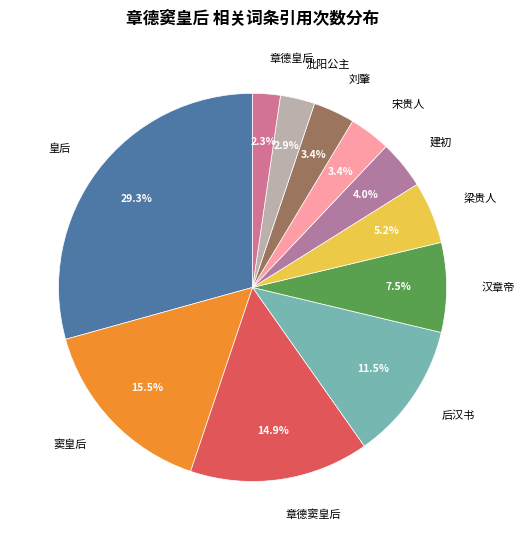

Is there a majority slice in this chart?

No